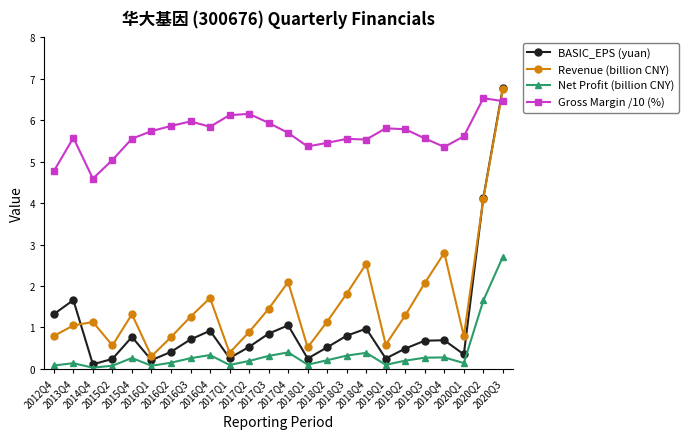

What is the maximum value shown in the chart?

6.8